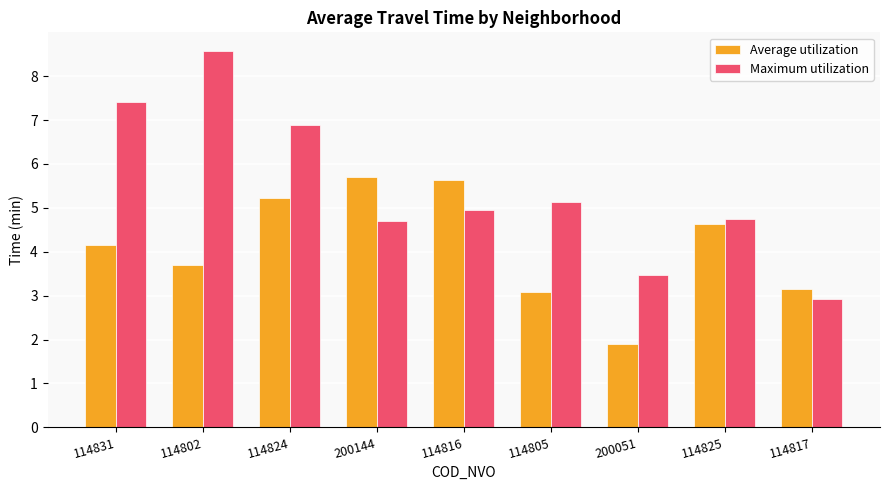

Reading right to left, transcribe all the data shown in this chart.

Average utilization: 3.2	4.6	1.9	3.1	5.6	5.7	5.2	3.7	4.2
Maximum utilization: 2.9	4.7	3.5	5.1	4.9	4.7	6.9	8.6	7.4